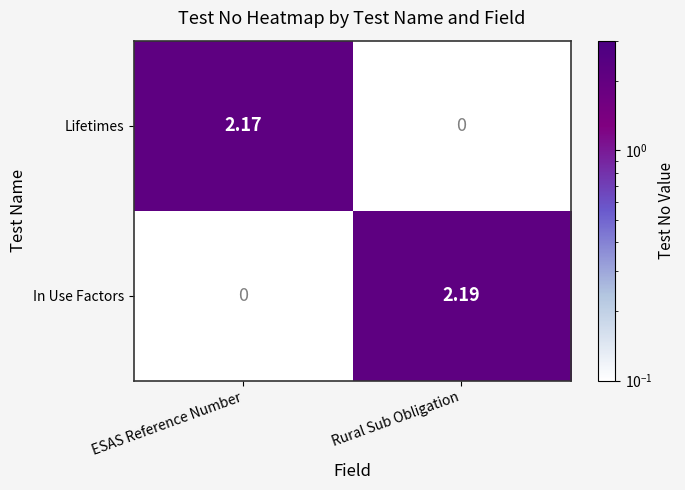

Where does the In Use Factors series first go above 2?

Rural Sub Obligation